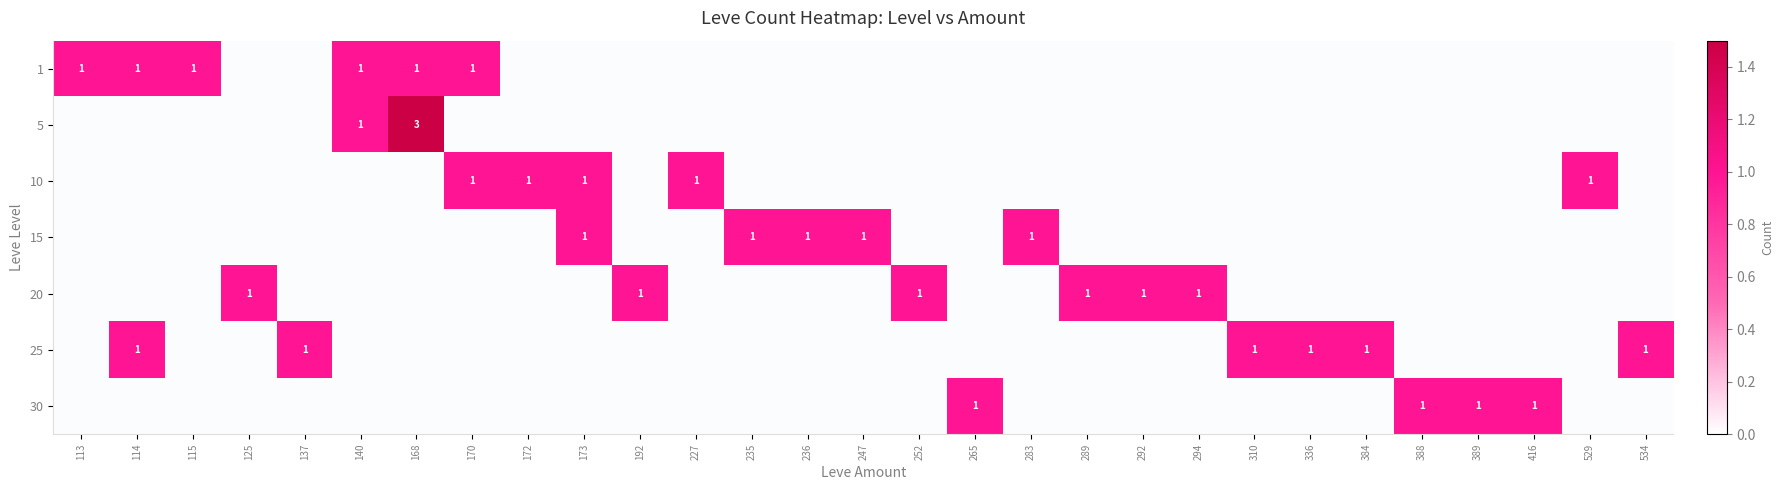

At which label is 15 closest to 0?

113